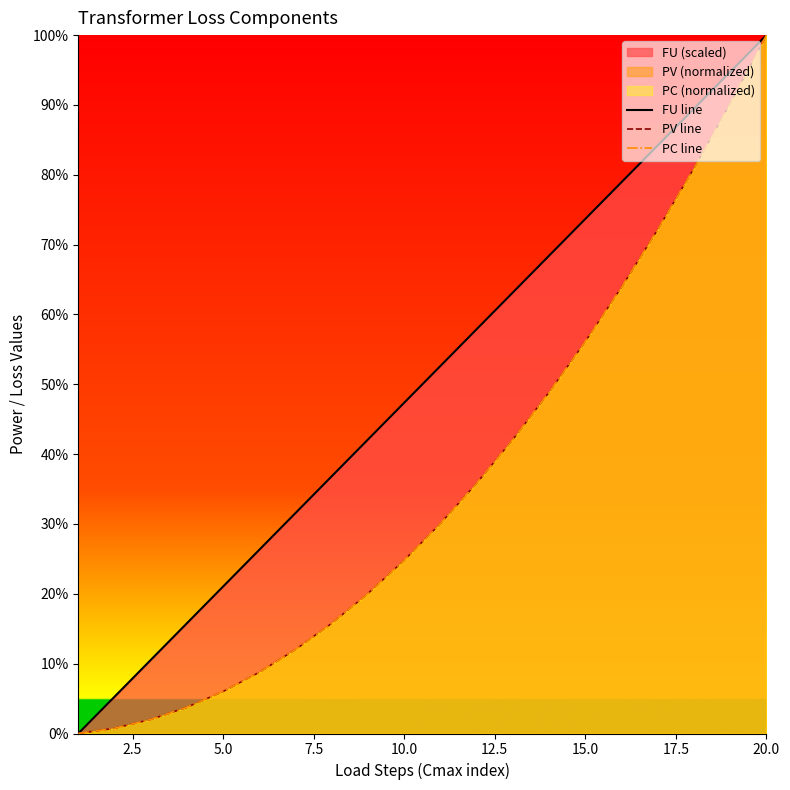

Is it true that FU line equals 47.4 at 10.0?

True